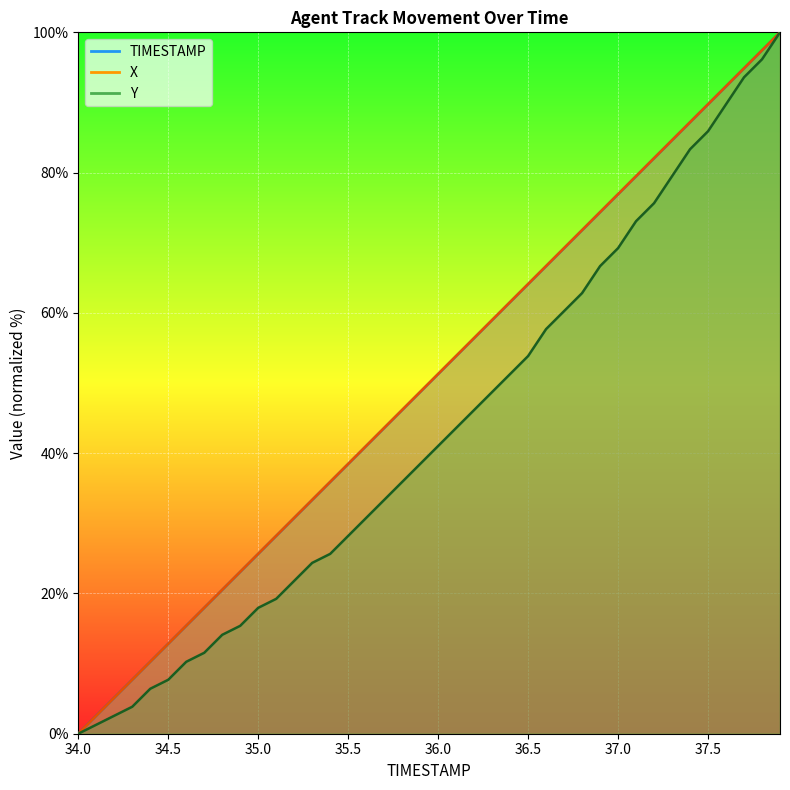

True or false: TIMESTAMP has a value of 2.2 at 34.2.

False